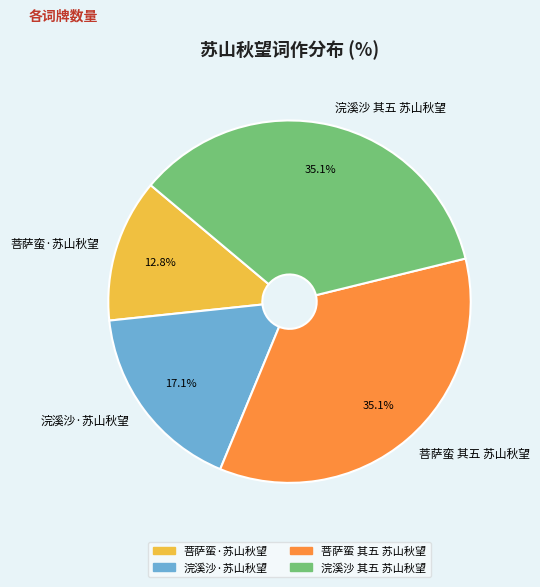

How many slices are in this pie chart?

4